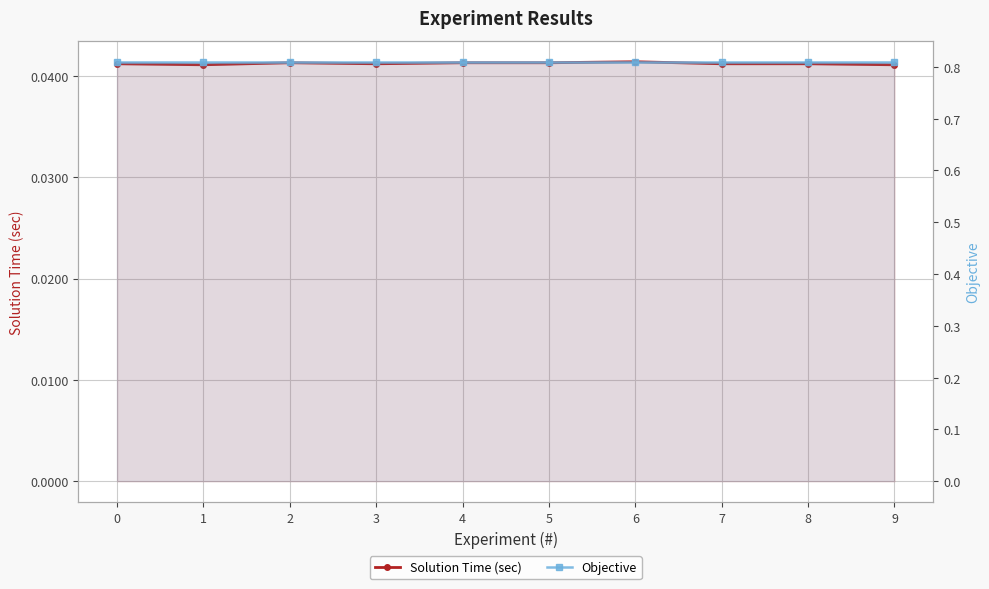

True or false: Objective and Solution Time (sec) intersect in this chart.

False